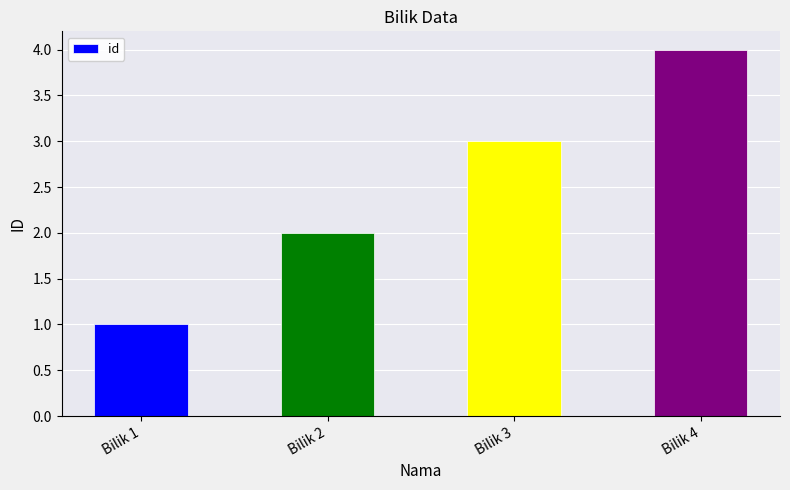

What is the greatest value displayed?

4